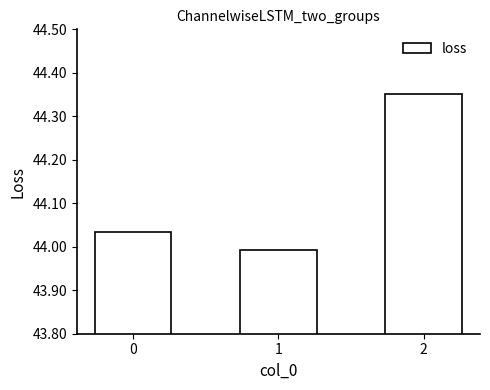

Count the number of values greater than 44.

2